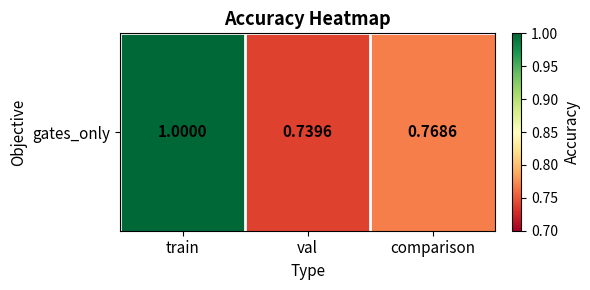

How many categories are shown in the chart?

3